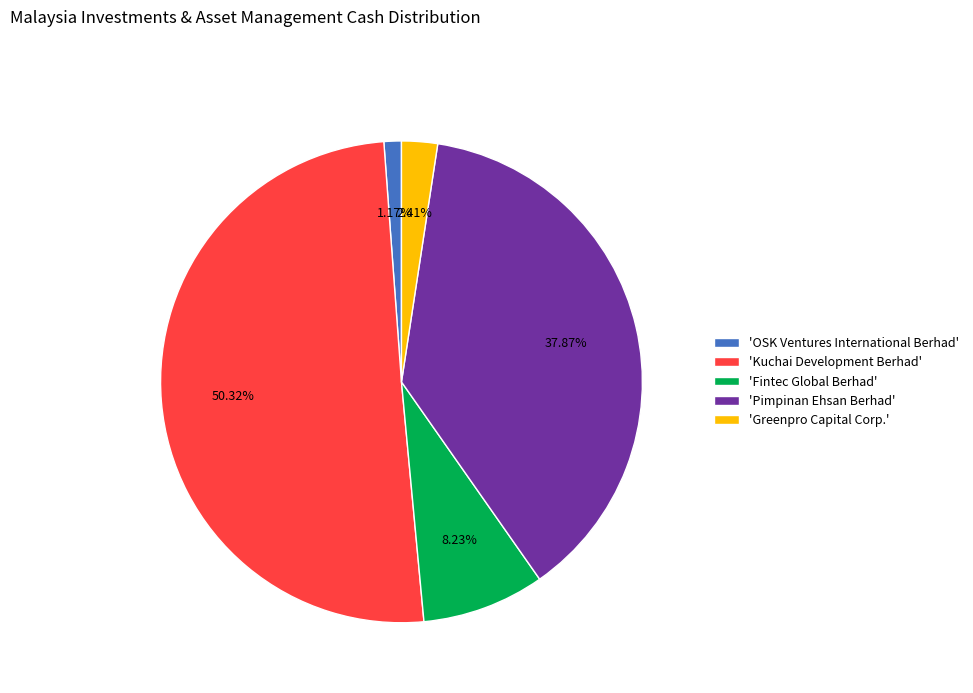

Which has a higher value, 'Greenpro Capital Corp.' or 'Kuchai Development Berhad'?

'Kuchai Development Berhad'